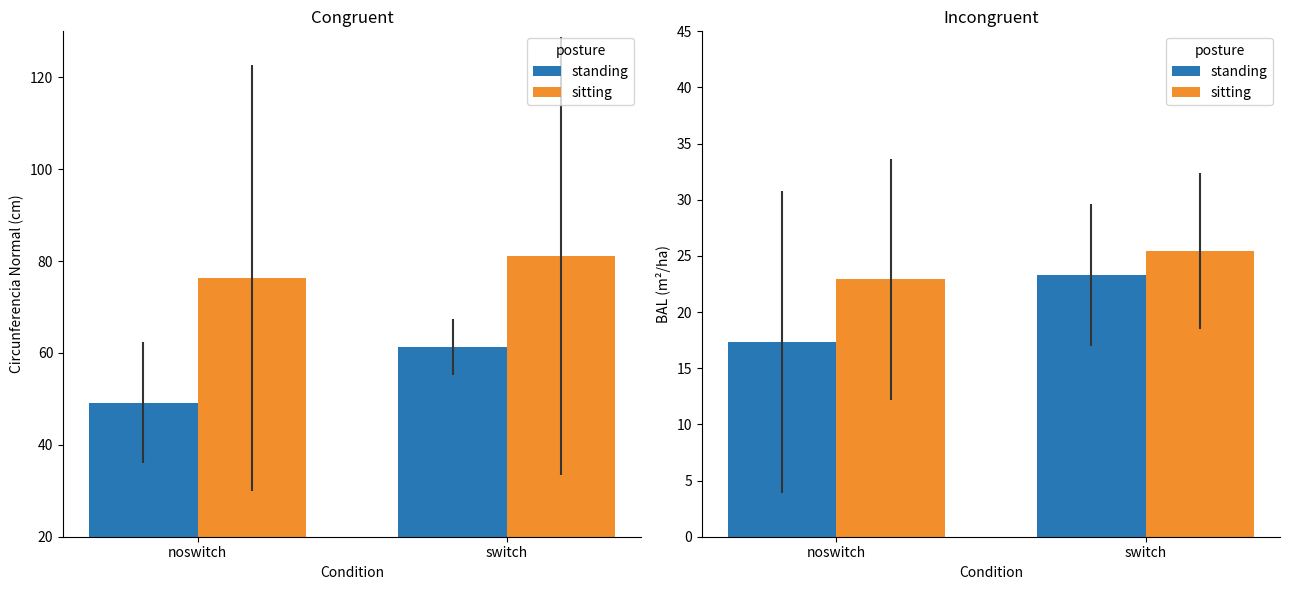

What is the value of the standing bar at the 1st from the left?

17.3